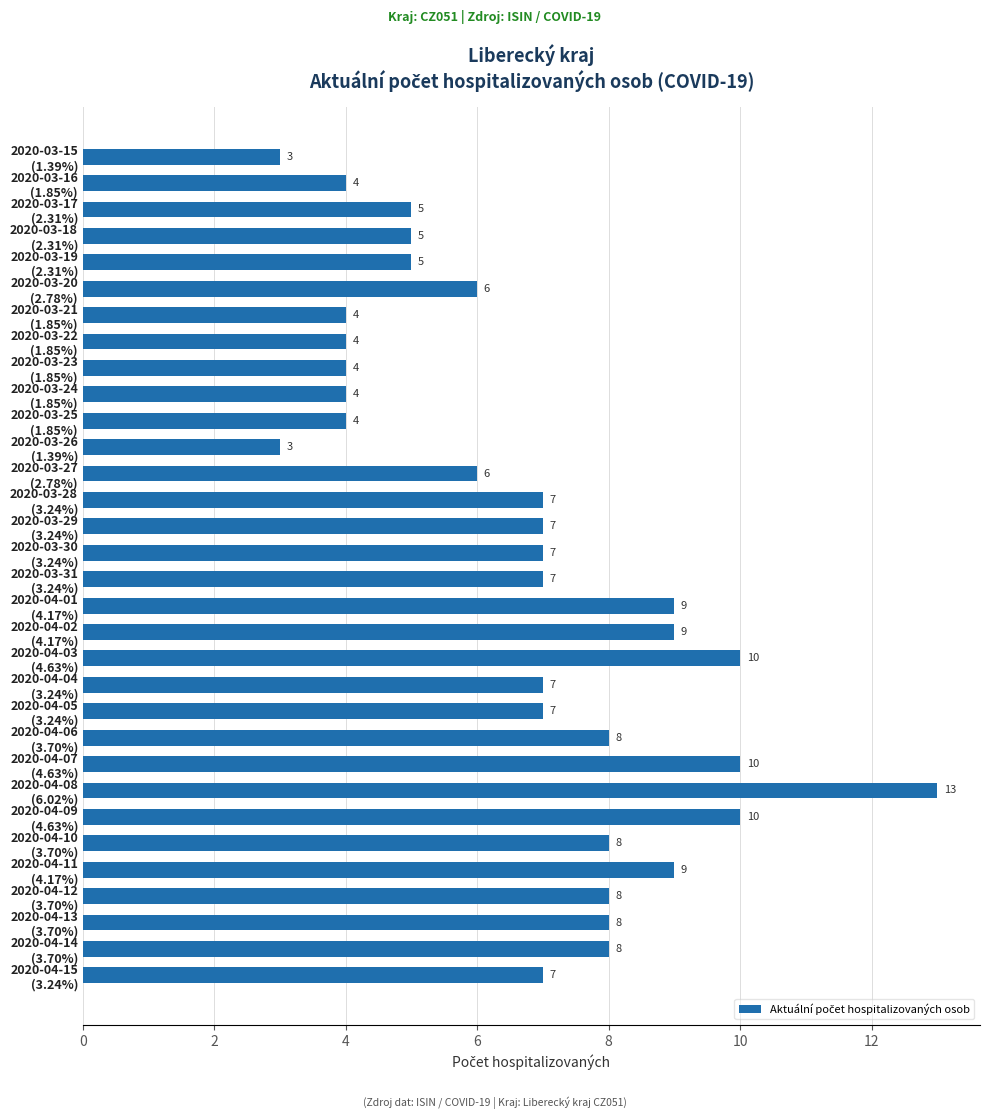

What is the minimum value shown in the chart?

3